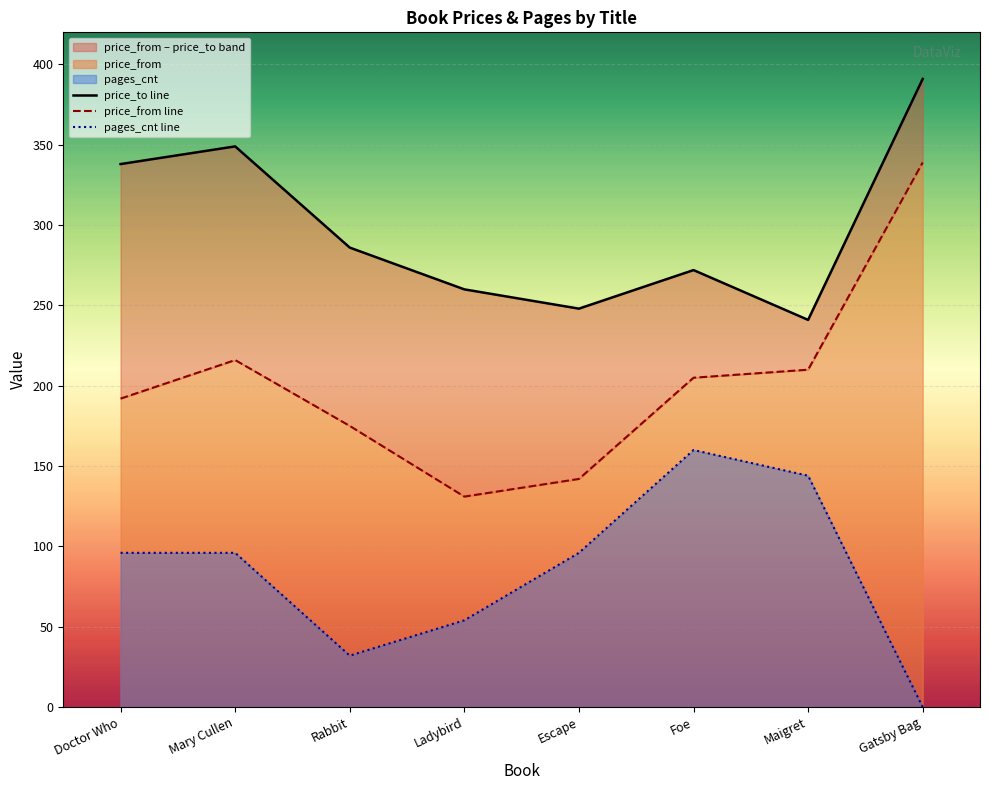

Does the chart display data point markers on the line(s)?

No